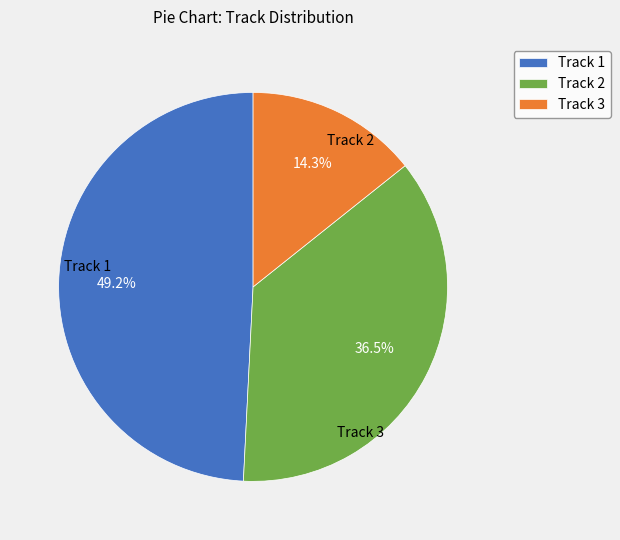

Rank the categories by value from highest to lowest.

Track 1, Track 2, Track 3